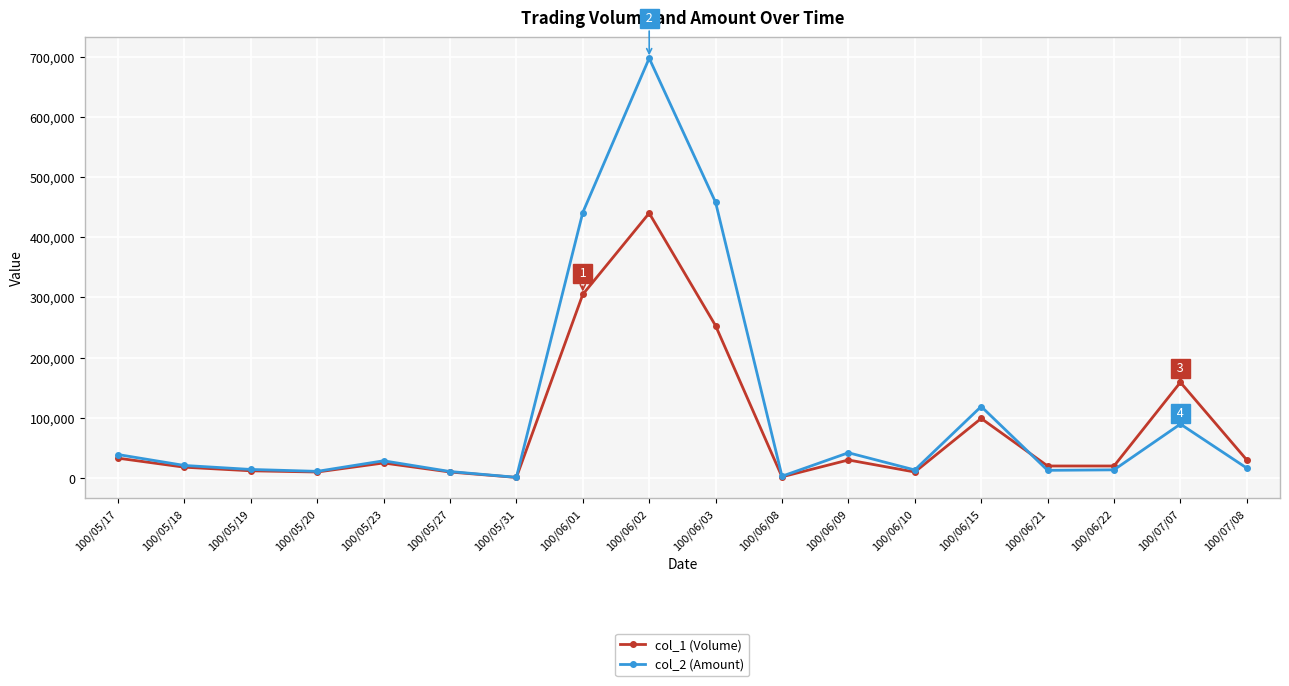

What is the sum of the col_2 (Amount) values at 100/05/23 and 100/06/22?

42240